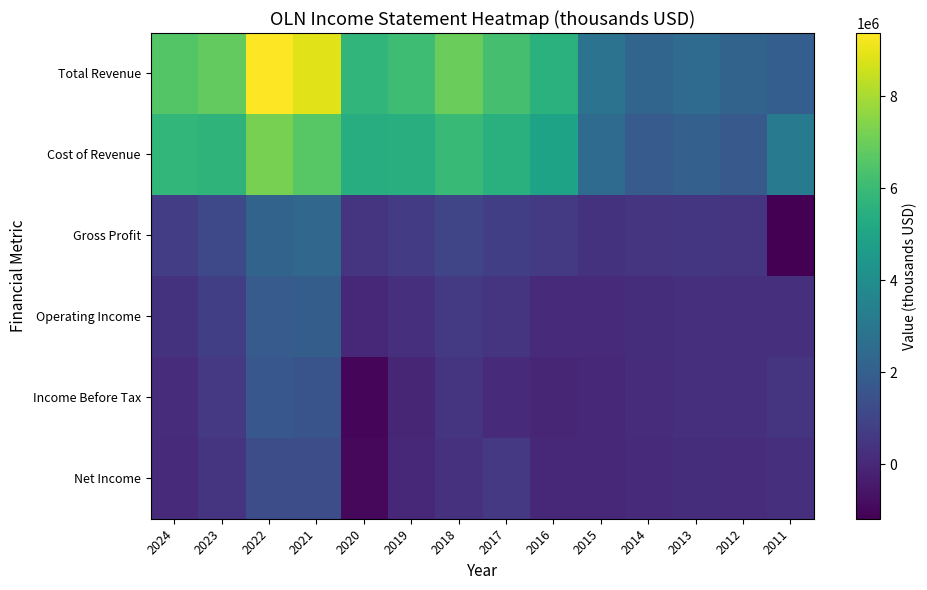

At which category is the sum across all series the highest?

2022